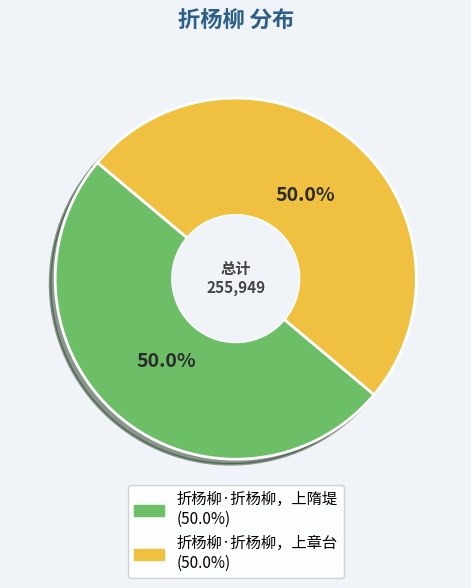

Approximately how many times larger is the value at 折杨柳·折杨柳，上隋堤 compared to 折杨柳·折杨柳，上章台?

1.0